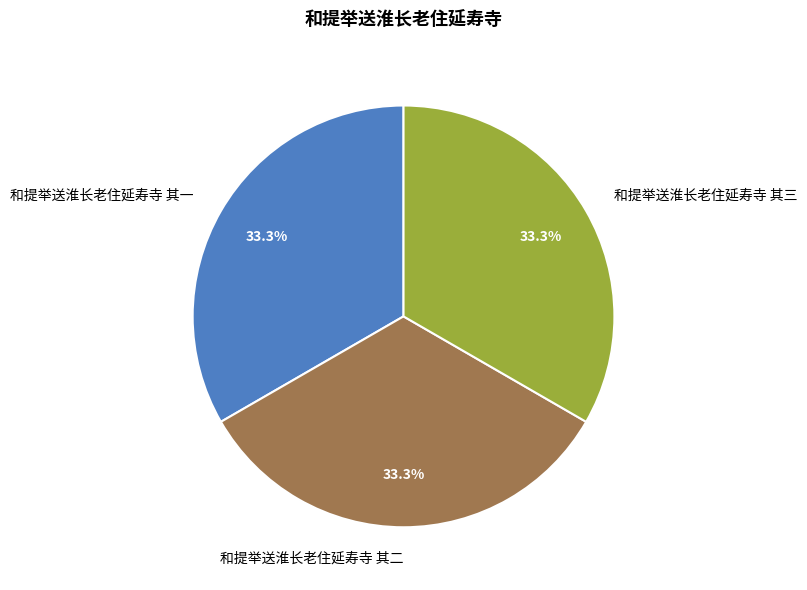

Combined, do 和提举送淮长老住延寿寺 其一 and 和提举送淮长老住延寿寺 其二 account for over 50%?

Yes